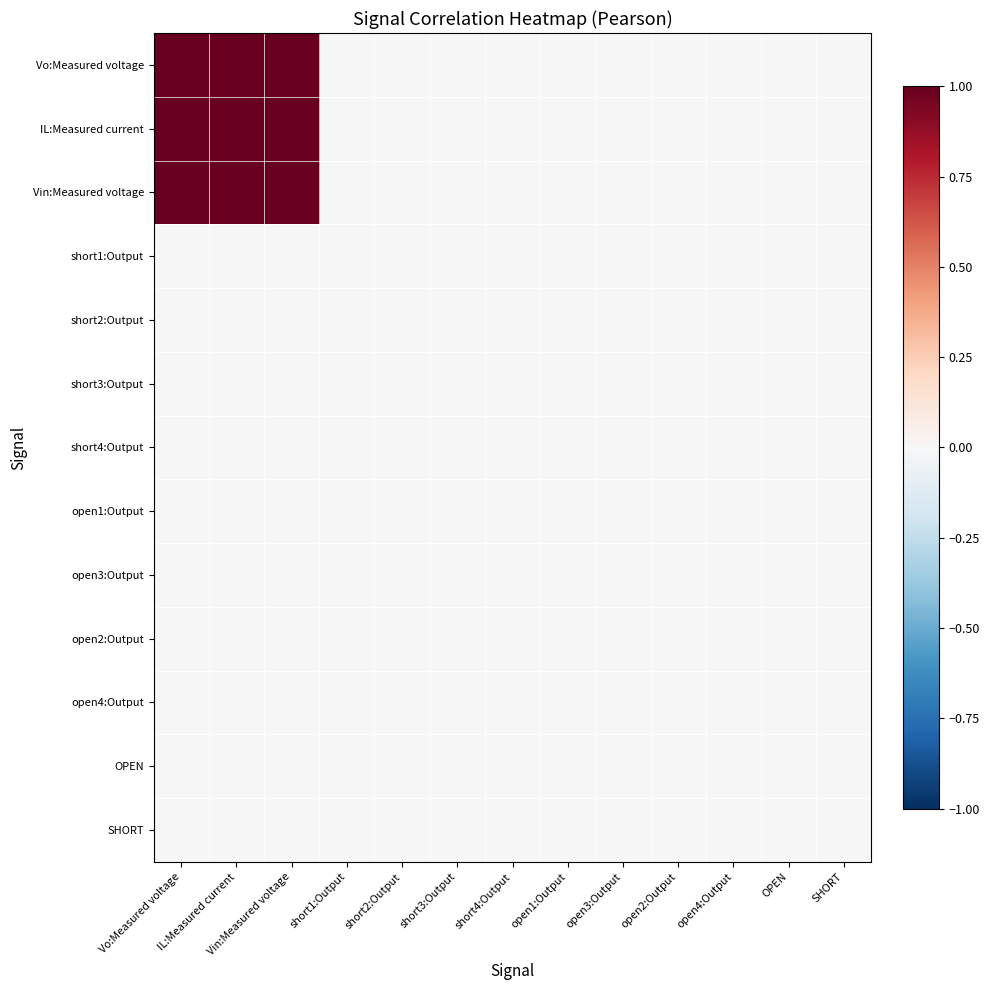

Reading right to left, transcribe all the data shown in this chart.

Vo:Measured voltage: SHORT=0.0	OPEN=0.0	open4:Output=0.0	open2:Output=0.0	open3:Output=0.0	open1:Output=0.0	short4:Output=0.0	short3:Output=0.0	short2:Output=0.0	short1:Output=0.0	Vin:Measured voltage=1.0	IL:Measured current=1.0	Vo:Measured voltage=1.0
IL:Measured current: SHORT=0.0	OPEN=0.0	open4:Output=0.0	open2:Output=0.0	open3:Output=0.0	open1:Output=0.0	short4:Output=0.0	short3:Output=0.0	short2:Output=0.0	short1:Output=0.0	Vin:Measured voltage=1.0	IL:Measured current=1.0	Vo:Measured voltage=1.0
Vin:Measured voltage: SHORT=0.0	OPEN=0.0	open4:Output=0.0	open2:Output=0.0	open3:Output=0.0	open1:Output=0.0	short4:Output=0.0	short3:Output=0.0	short2:Output=0.0	short1:Output=0.0	Vin:Measured voltage=1.0	IL:Measured current=1.0	Vo:Measured voltage=1.0
short1:Output: SHORT=0.0	OPEN=0.0	open4:Output=0.0	open2:Output=0.0	open3:Output=0.0	open1:Output=0.0	short4:Output=0.0	short3:Output=0.0	short2:Output=0.0	short1:Output=0.0	Vin:Measured voltage=0.0	IL:Measured current=0.0	Vo:Measured voltage=0.0
short2:Output: SHORT=0.0	OPEN=0.0	open4:Output=0.0	open2:Output=0.0	open3:Output=0.0	open1:Output=0.0	short4:Output=0.0	short3:Output=0.0	short2:Output=0.0	short1:Output=0.0	Vin:Measured voltage=0.0	IL:Measured current=0.0	Vo:Measured voltage=0.0
short3:Output: SHORT=0.0	OPEN=0.0	open4:Output=0.0	open2:Output=0.0	open3:Output=0.0	open1:Output=0.0	short4:Output=0.0	short3:Output=0.0	short2:Output=0.0	short1:Output=0.0	Vin:Measured voltage=0.0	IL:Measured current=0.0	Vo:Measured voltage=0.0
short4:Output: SHORT=0.0	OPEN=0.0	open4:Output=0.0	open2:Output=0.0	open3:Output=0.0	open1:Output=0.0	short4:Output=0.0	short3:Output=0.0	short2:Output=0.0	short1:Output=0.0	Vin:Measured voltage=0.0	IL:Measured current=0.0	Vo:Measured voltage=0.0
open1:Output: SHORT=0.0	OPEN=0.0	open4:Output=0.0	open2:Output=0.0	open3:Output=0.0	open1:Output=0.0	short4:Output=0.0	short3:Output=0.0	short2:Output=0.0	short1:Output=0.0	Vin:Measured voltage=0.0	IL:Measured current=0.0	Vo:Measured voltage=0.0
open3:Output: SHORT=0.0	OPEN=0.0	open4:Output=0.0	open2:Output=0.0	open3:Output=0.0	open1:Output=0.0	short4:Output=0.0	short3:Output=0.0	short2:Output=0.0	short1:Output=0.0	Vin:Measured voltage=0.0	IL:Measured current=0.0	Vo:Measured voltage=0.0
open2:Output: SHORT=0.0	OPEN=0.0	open4:Output=0.0	open2:Output=0.0	open3:Output=0.0	open1:Output=0.0	short4:Output=0.0	short3:Output=0.0	short2:Output=0.0	short1:Output=0.0	Vin:Measured voltage=0.0	IL:Measured current=0.0	Vo:Measured voltage=0.0
open4:Output: SHORT=0.0	OPEN=0.0	open4:Output=0.0	open2:Output=0.0	open3:Output=0.0	open1:Output=0.0	short4:Output=0.0	short3:Output=0.0	short2:Output=0.0	short1:Output=0.0	Vin:Measured voltage=0.0	IL:Measured current=0.0	Vo:Measured voltage=0.0
OPEN: SHORT=0.0	OPEN=0.0	open4:Output=0.0	open2:Output=0.0	open3:Output=0.0	open1:Output=0.0	short4:Output=0.0	short3:Output=0.0	short2:Output=0.0	short1:Output=0.0	Vin:Measured voltage=0.0	IL:Measured current=0.0	Vo:Measured voltage=0.0
SHORT: SHORT=0.0	OPEN=0.0	open4:Output=0.0	open2:Output=0.0	open3:Output=0.0	open1:Output=0.0	short4:Output=0.0	short3:Output=0.0	short2:Output=0.0	short1:Output=0.0	Vin:Measured voltage=0.0	IL:Measured current=0.0	Vo:Measured voltage=0.0